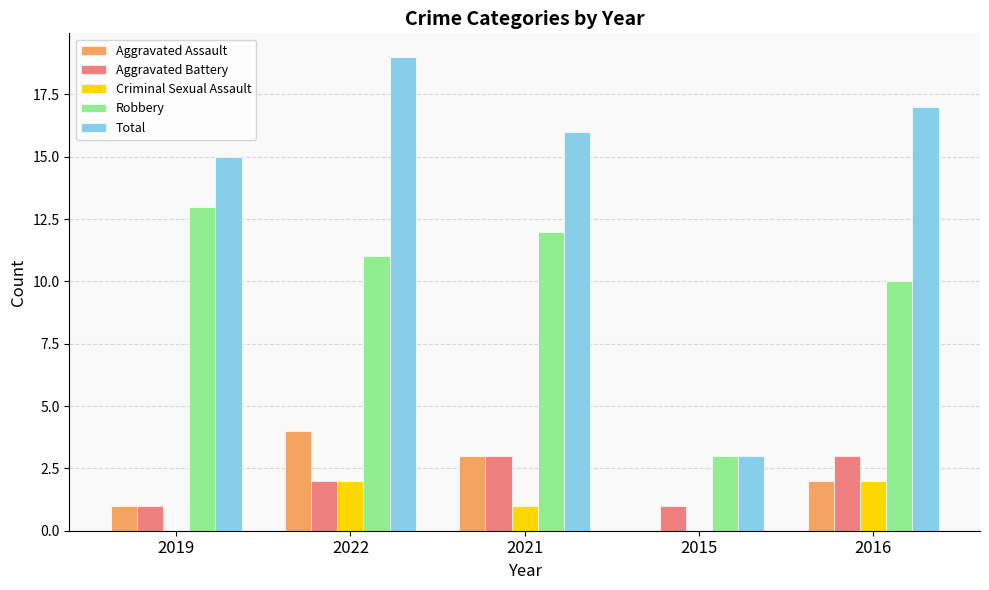

At which category does the chart reach its peak across all series?

2022